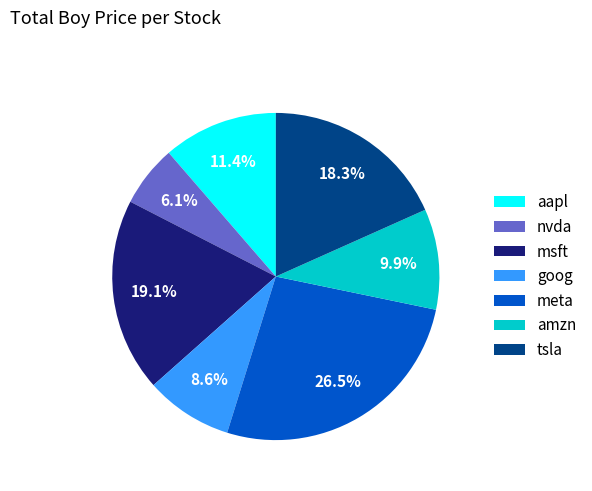

How many segments does this pie chart have?

7